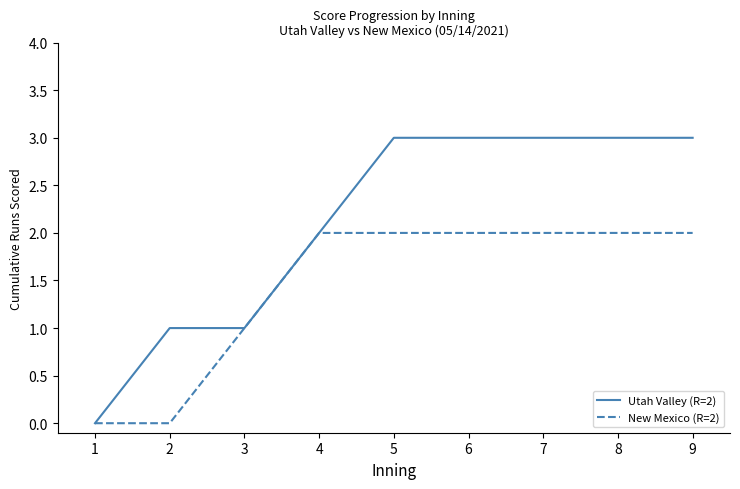

List the series in order of their overall mean, lowest first.

New Mexico (R=2), Utah Valley (R=2)